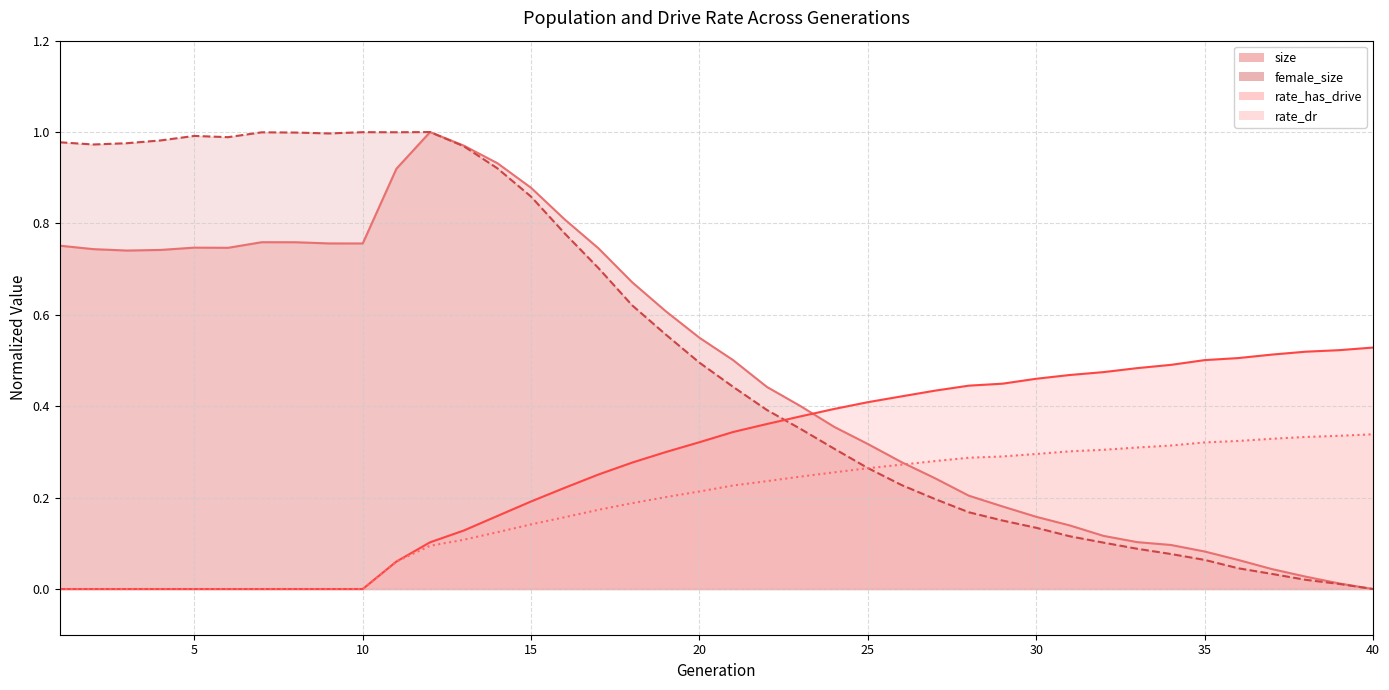

Does the chart display data point markers on the line(s)?

No